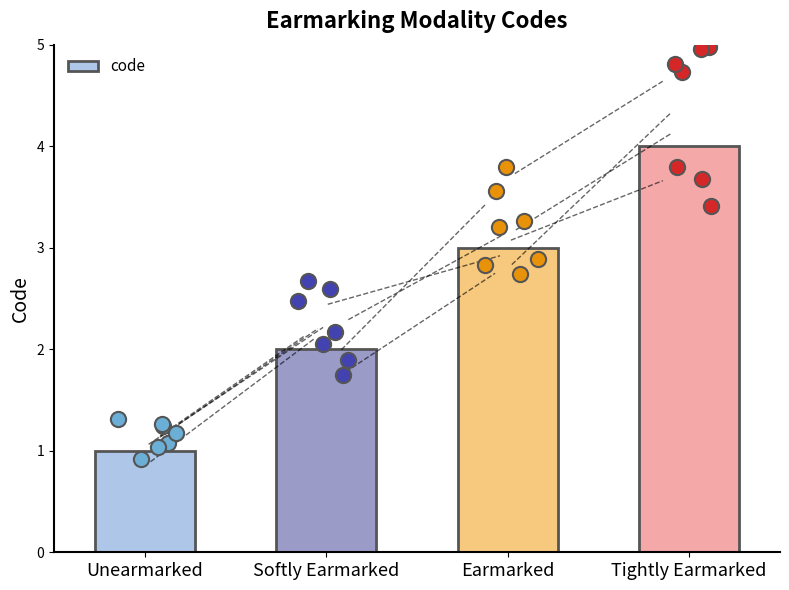

What is the change in value from Unearmarked to Tightly Earmarked?

+3